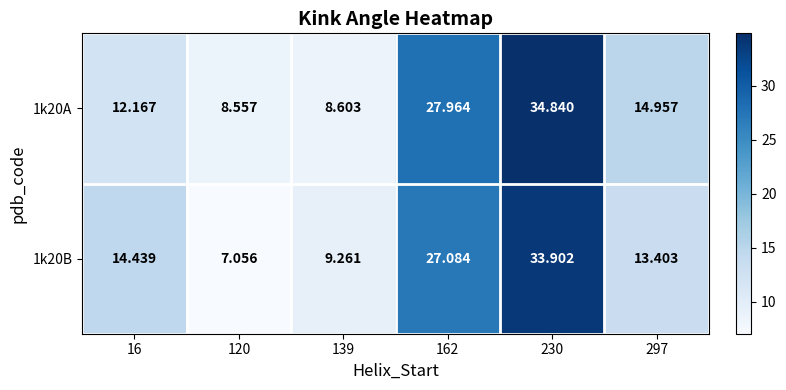

Is the value of 1k20A at 230 greater than the value of 1k20B at 120?

Yes